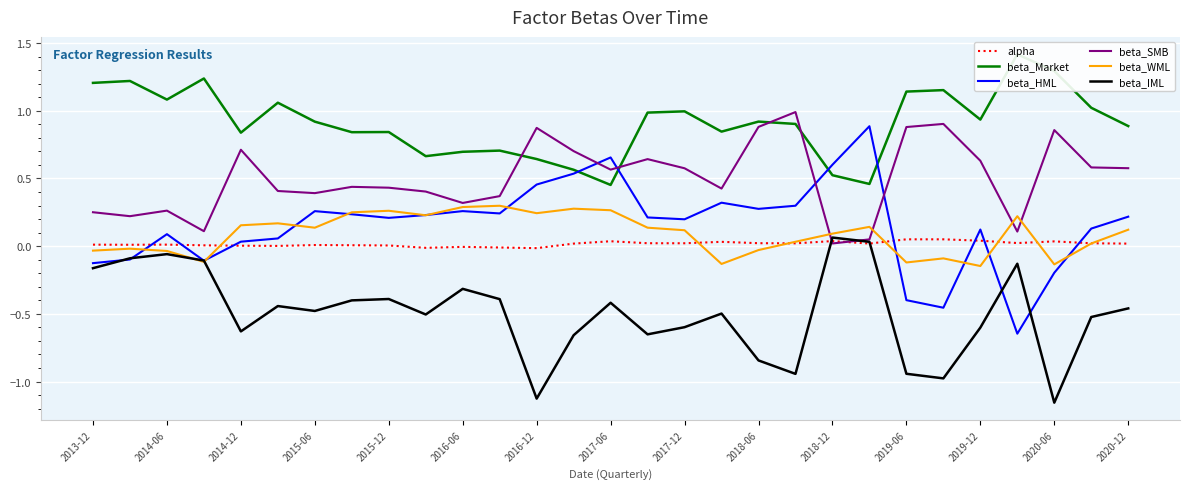

True or false: beta_HML has a value of -0.7 at 2019-06.

False